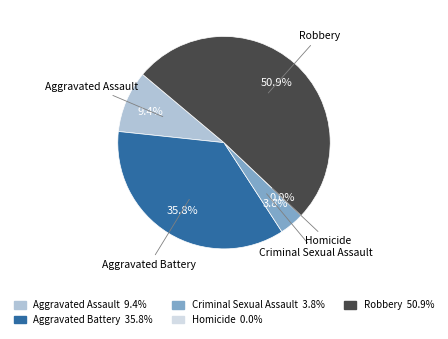

True or false: Robbery accounts for 51% of the total.

True